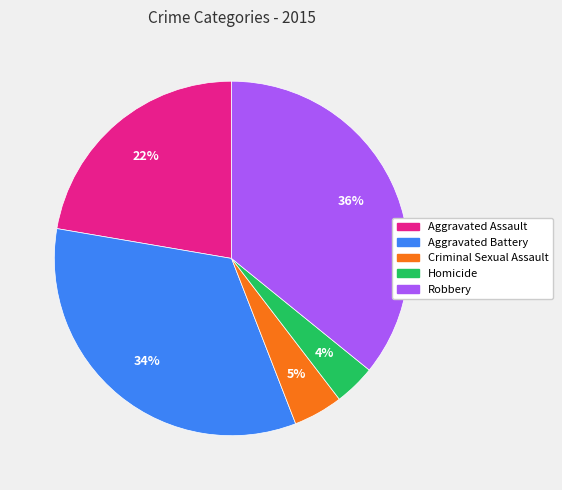

How many slices are in this pie chart?

5